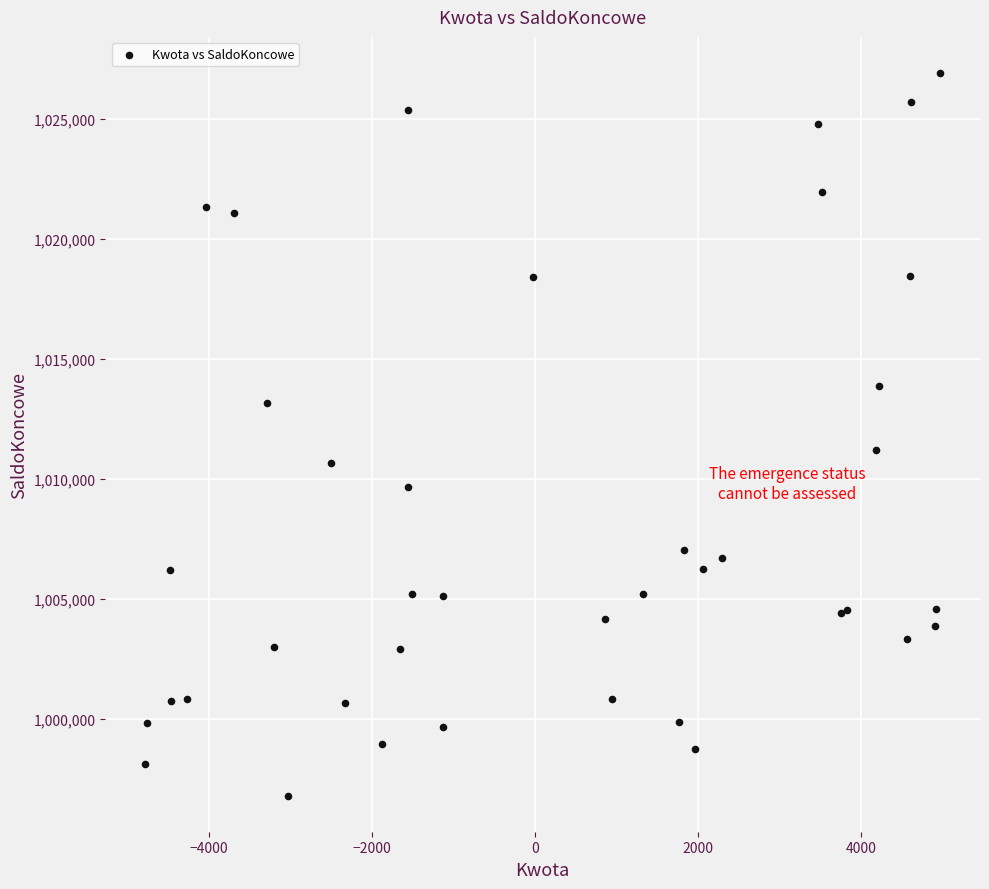

What Y value in the scatter plot is closest to 1011855?

1011197.7